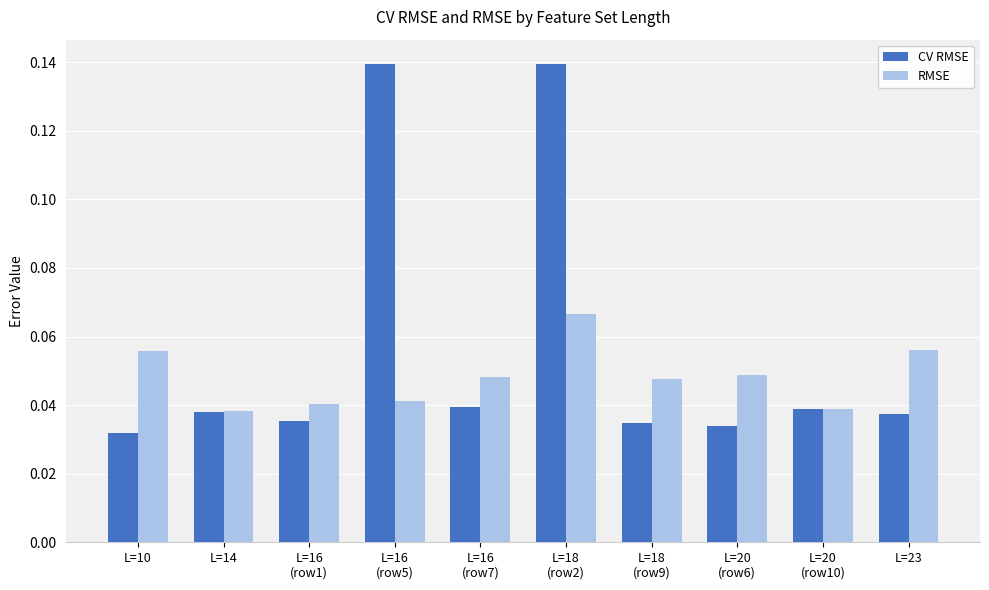

Between L=10 and L=20
(row6), which series saw the biggest shift?

RMSE